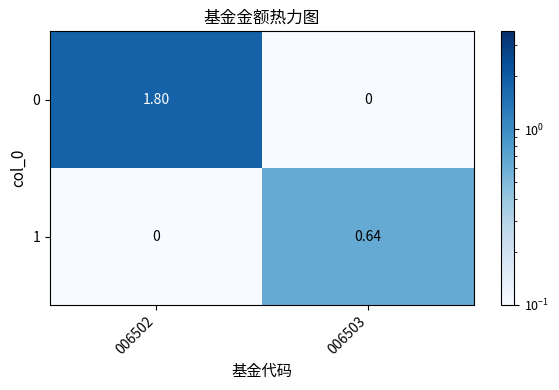

Is the value of 1 at 006502 greater than the value of 0 at 006502?

No